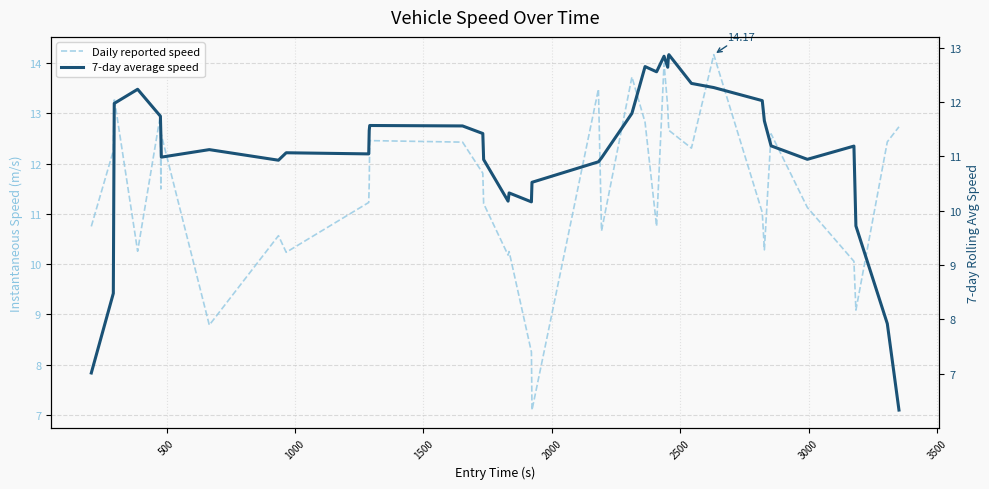

Which series has the largest total across all categories?

Daily reported speed